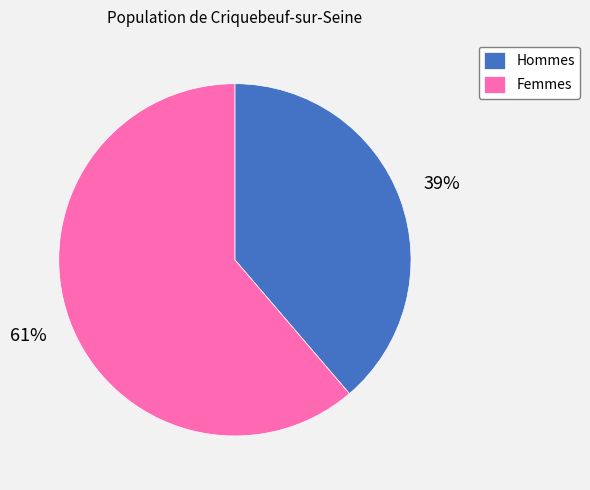

To the nearest percent, what portion does Hommes represent?

39%